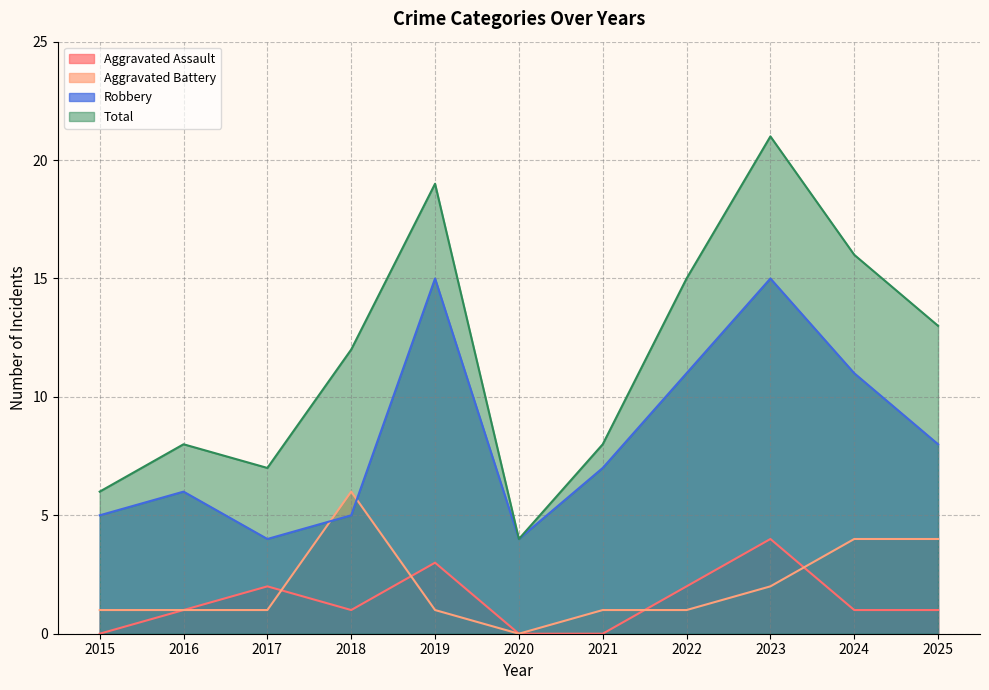

Is it true that Robbery equals 23 at 2019?

False